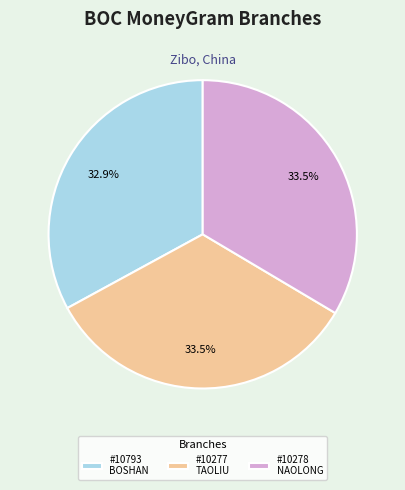

Does #10793 BOSHAN account for over 50% of the chart?

No